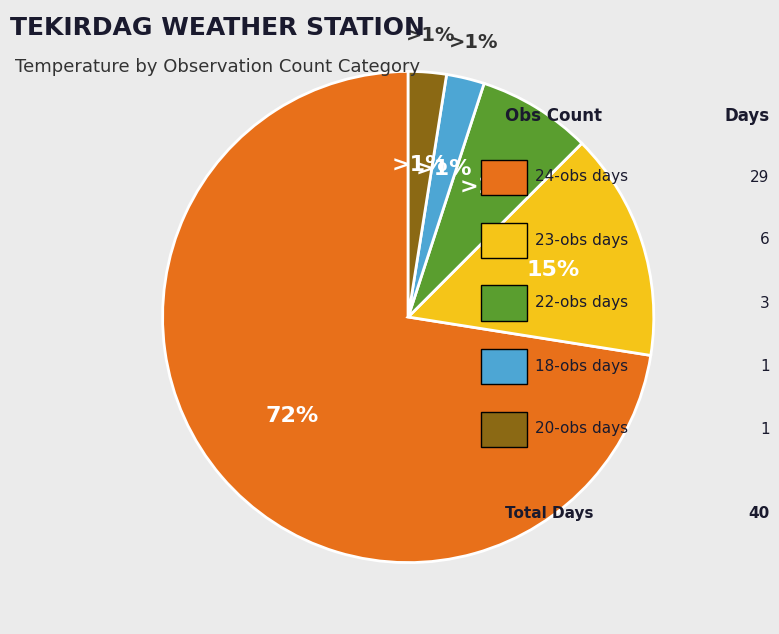

Does 24 account for over 50% of the chart?

No